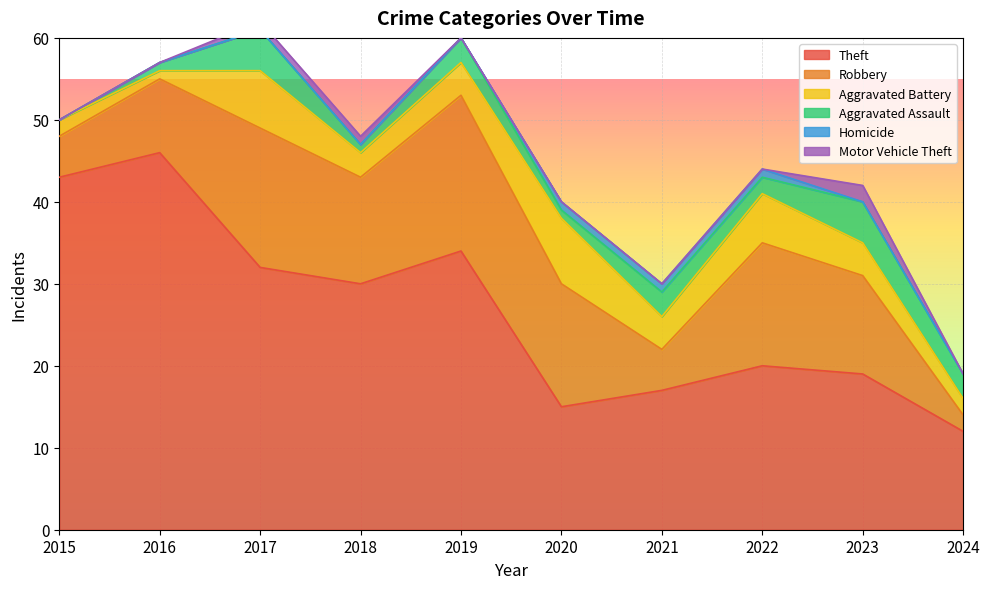

Which has a higher value, 2020 or 2024?

2020